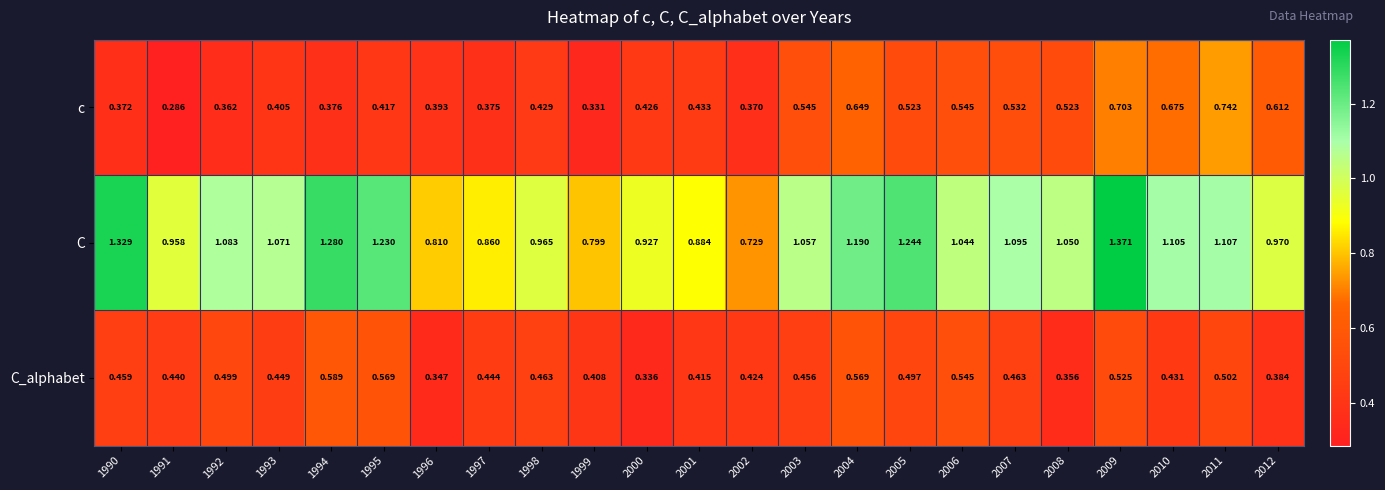

Which series has the largest range (max minus min)?

C